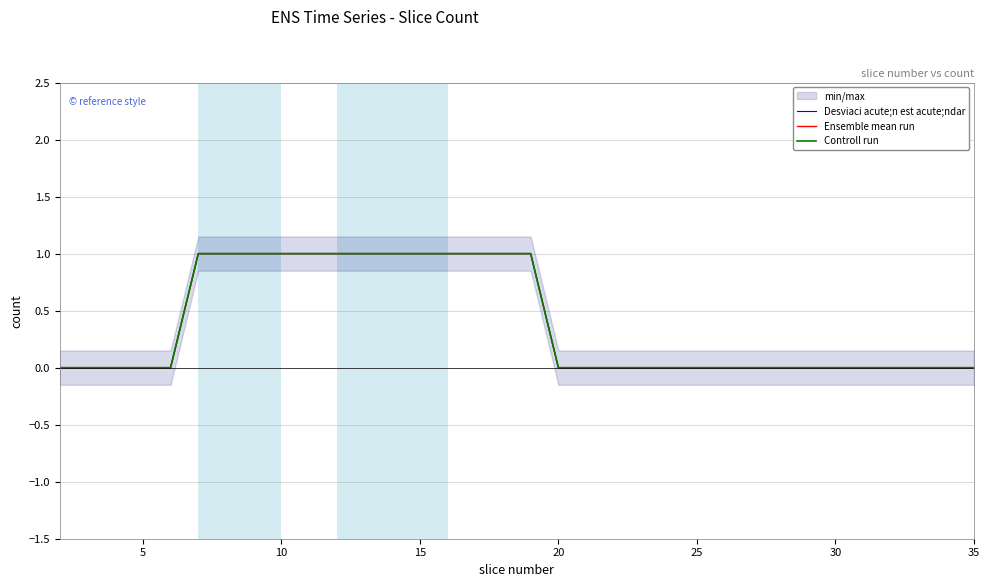

The value of Desviaci acute;n est acute;ndar at 9 is 2. True or false?

False